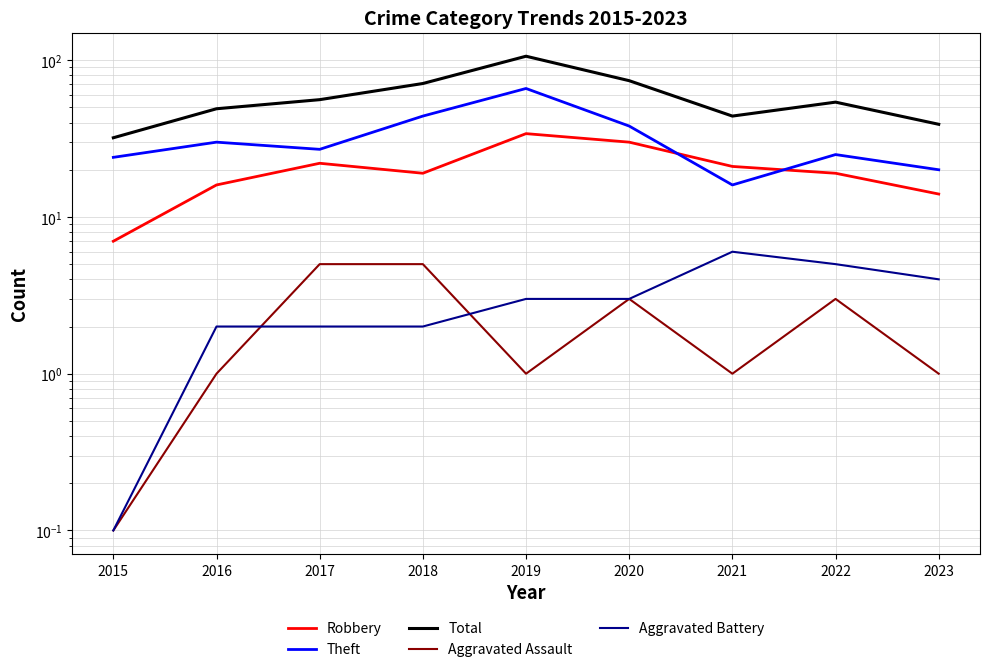

True or false: Aggravated Assault and Theft intersect in this chart.

False